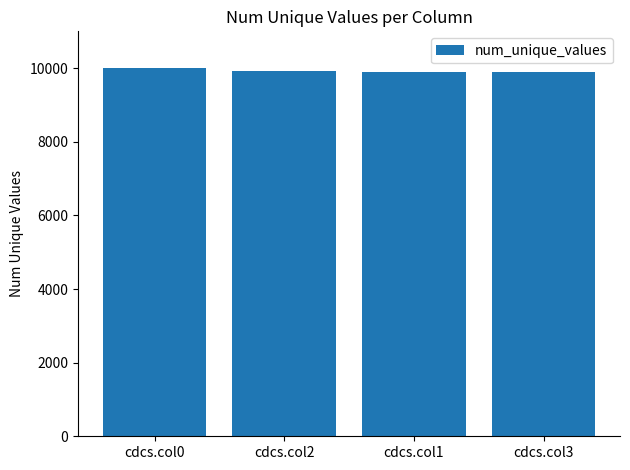

How many bars are there in total?

4